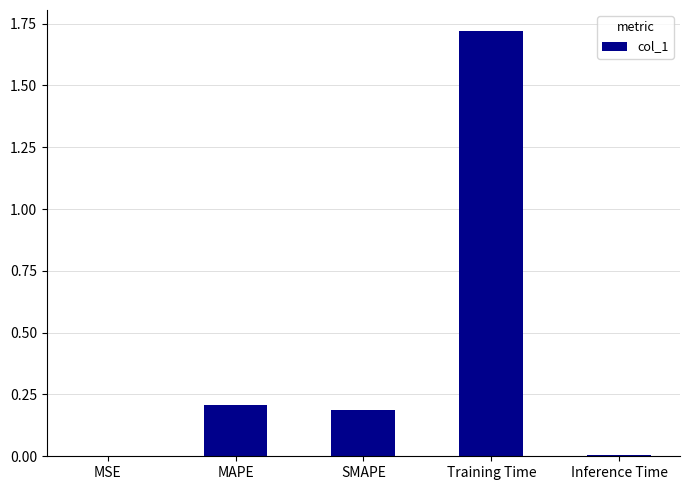

What is the change in value from SMAPE to Training Time?

+1.5